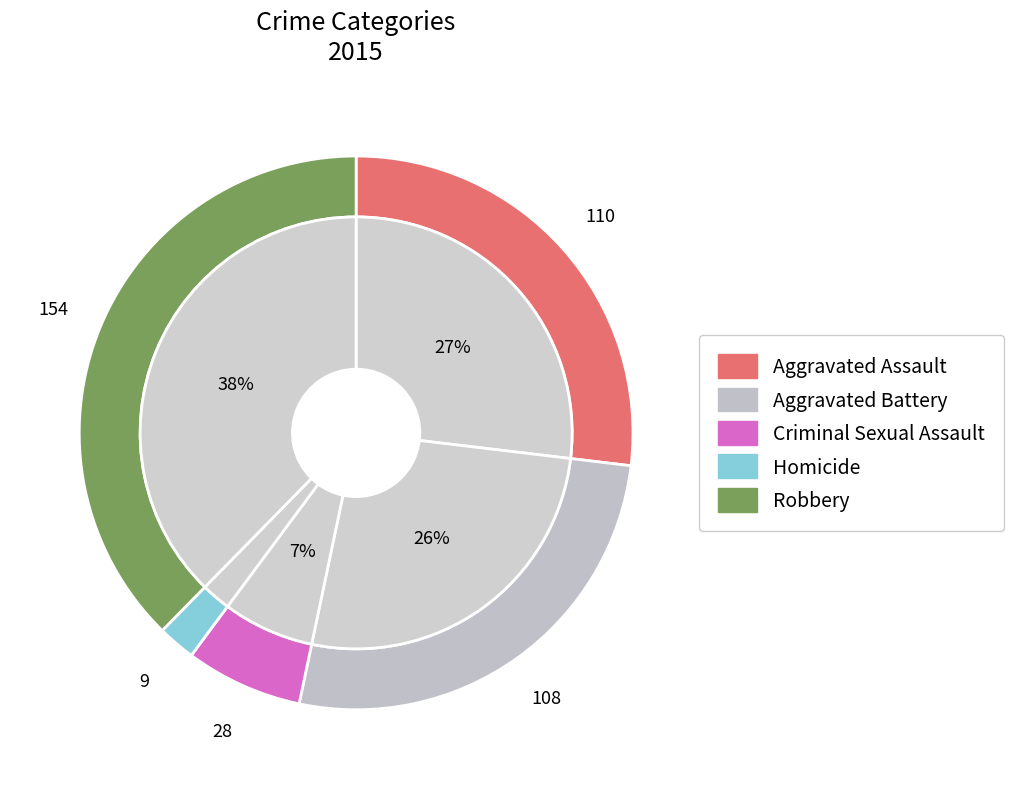

To the nearest percent, what portion does Aggravated Assault represent?

27%